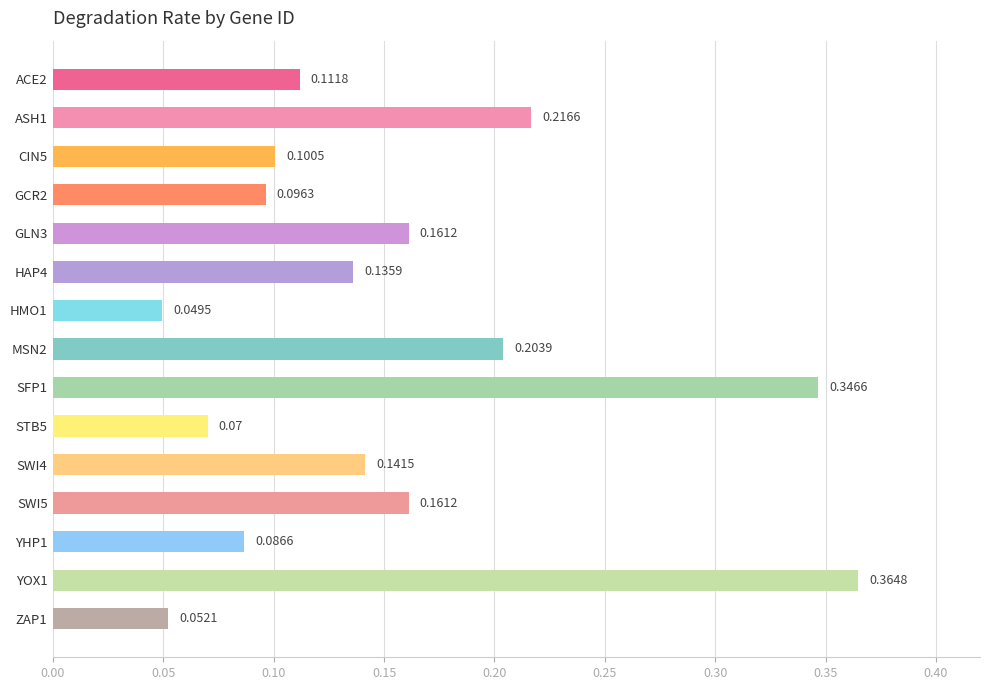

Which has a higher value, GCR2 or MSN2?

MSN2